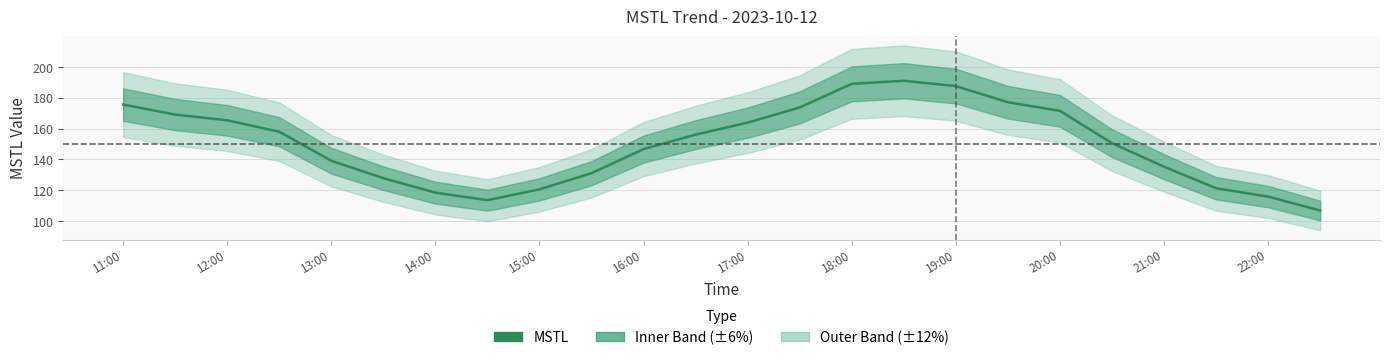

Is it true that the value at 22:00 is 41.3?

False